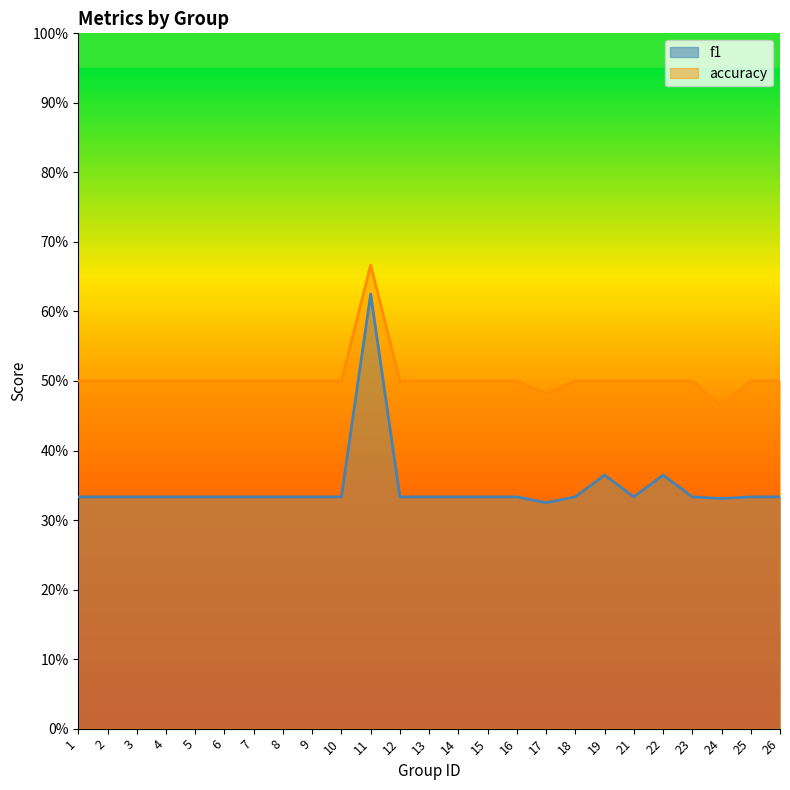

Which has a higher value, 15 or 3?

15